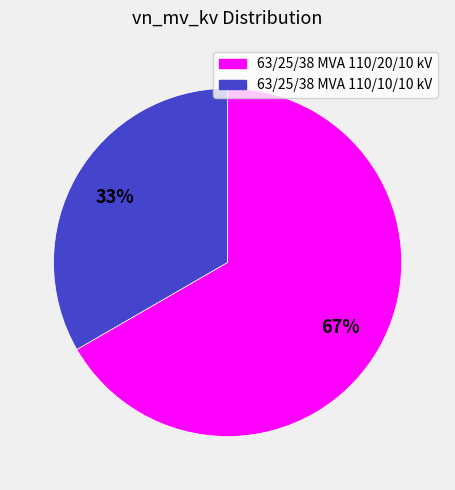

What percentage is the 63/25/38 MVA 110/10/10 kV slice, to the nearest percent?

33%